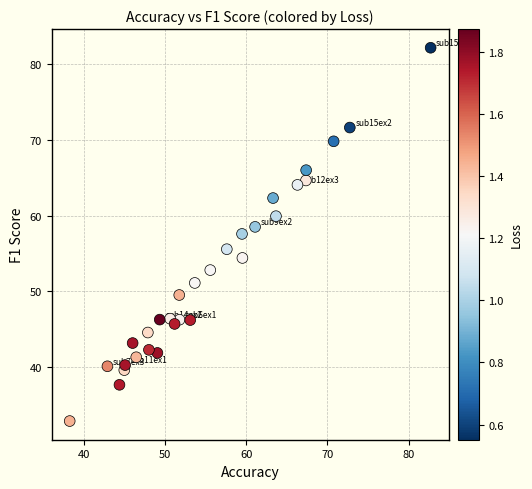

What is the range of X values (max minus min)?

44.4